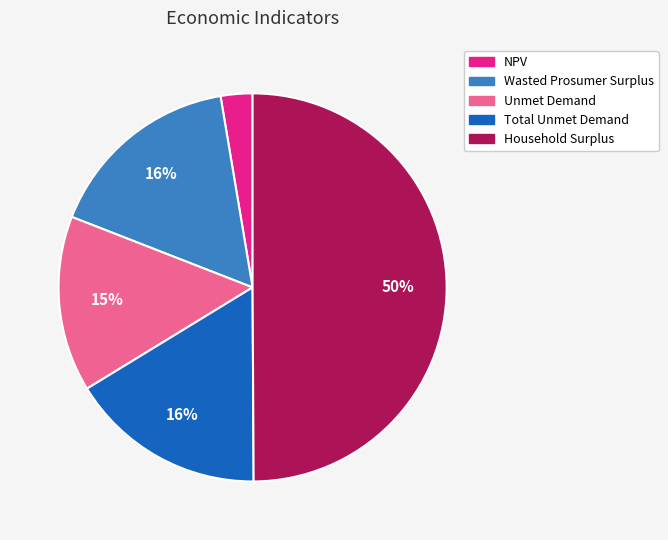

Is the sum of Wasted Prosumer Surplus and Total Unmet Demand greater than half?

No